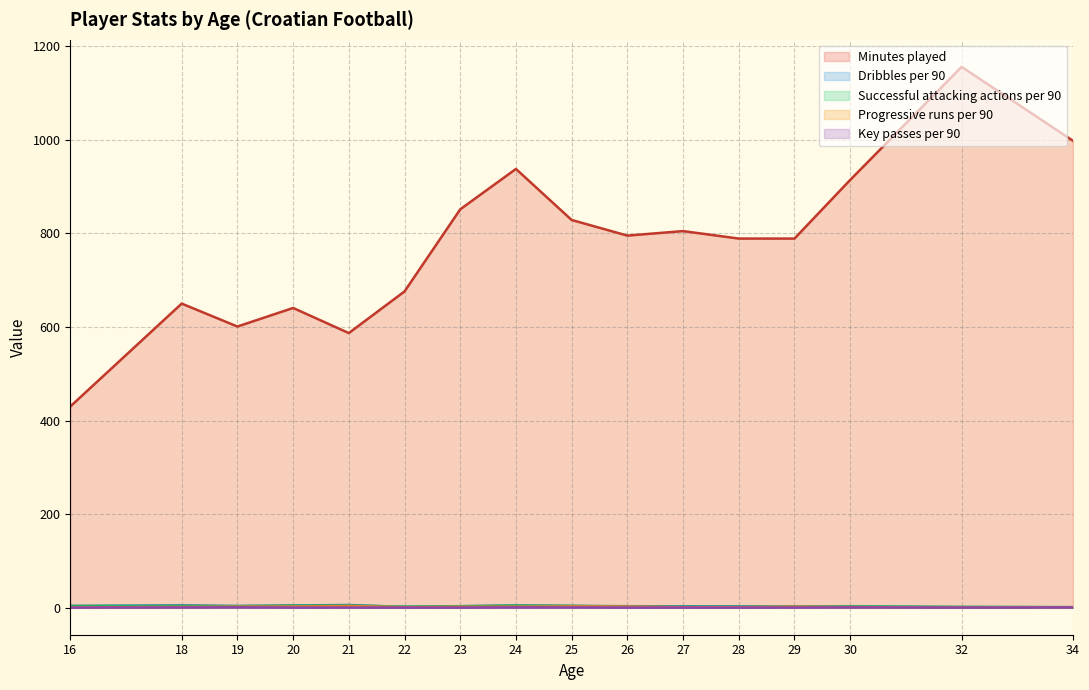

The Key passes per 90 series shows 0.4 at 19. True or false?

False